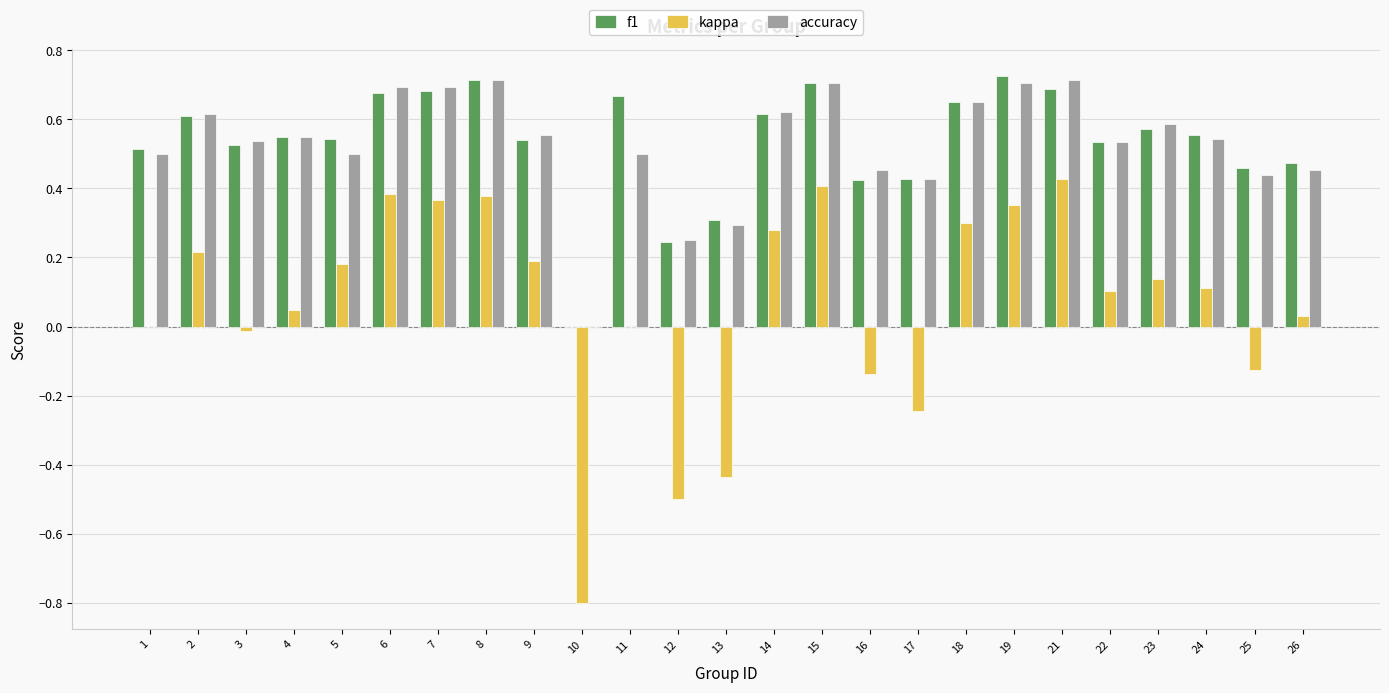

Count the accuracy values in the range 0 to 1.

25